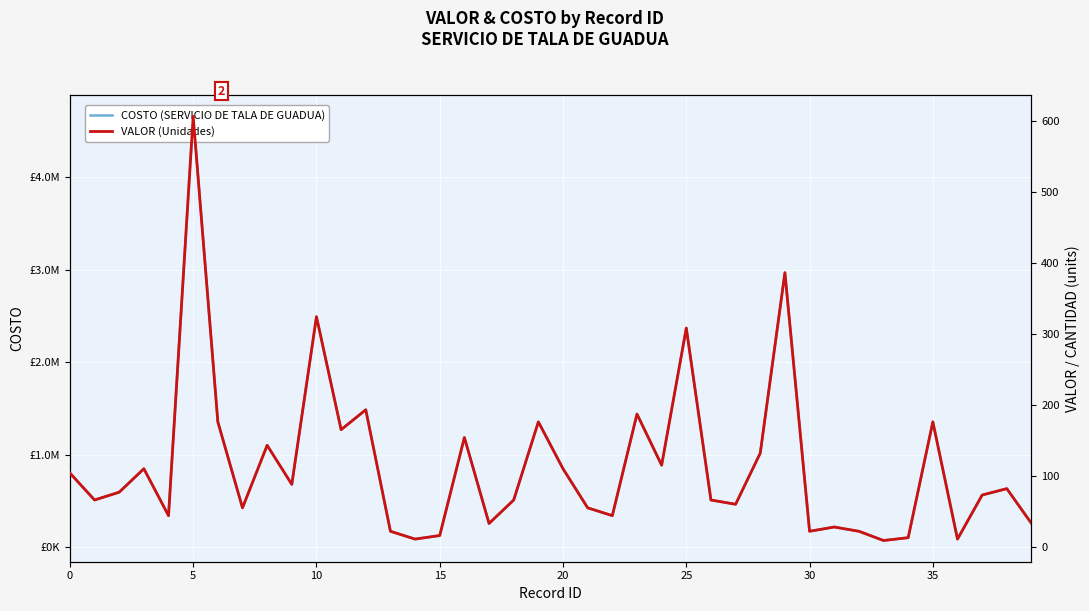

Which series changed the most between 30 and 21?

COSTO (SERVICIO DE TALA DE GUADUA)